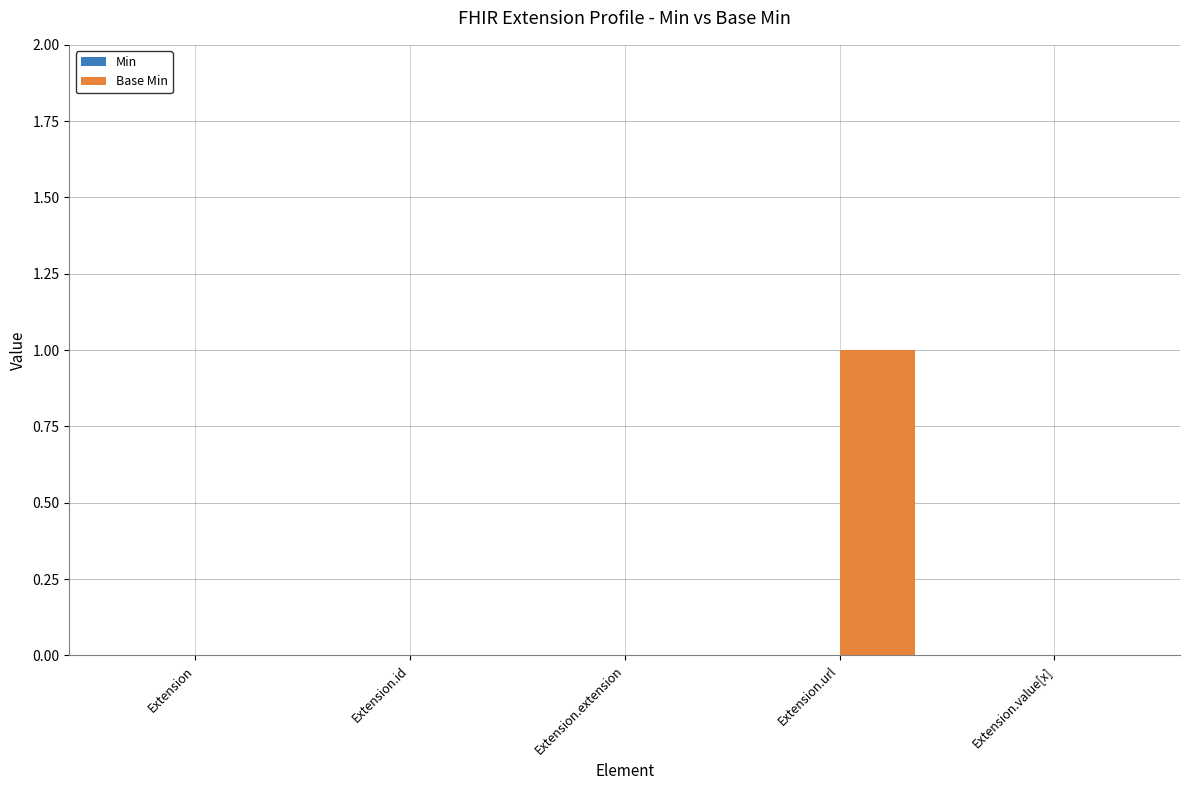

Which has a higher value, Extension.url or Extension.value[x]?

Extension.url